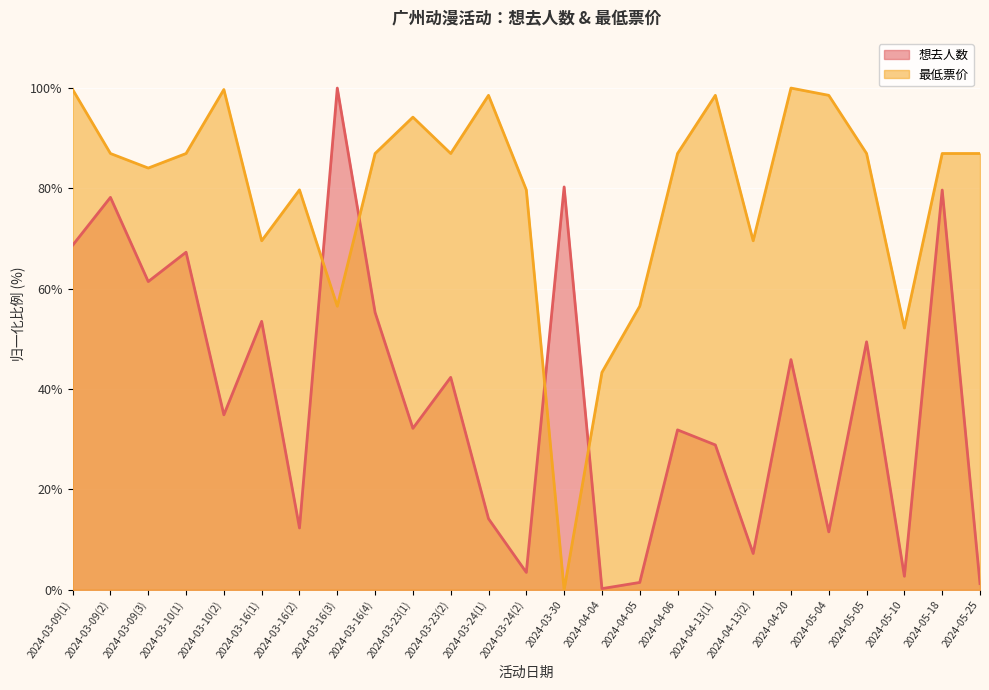

Between 2024-03-23(1) and 2024-05-25, which is larger?

2024-03-23(1)